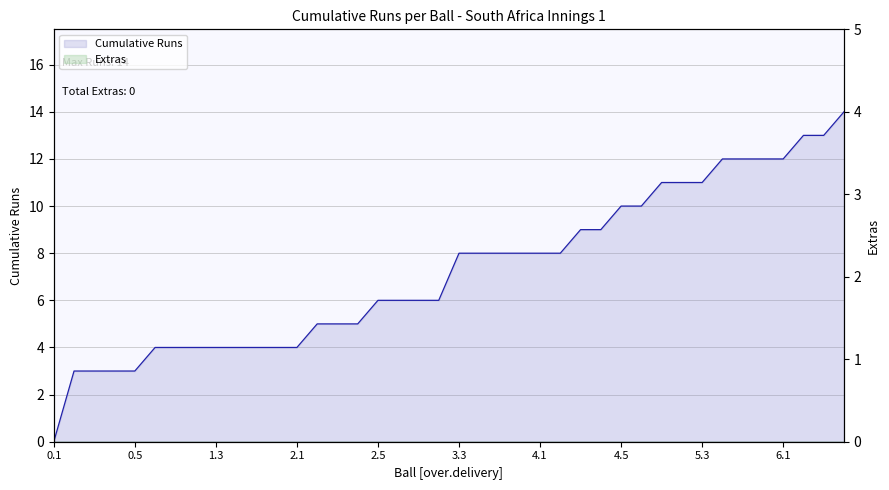

What is the change in value from 0.2 to 6.4?

+11